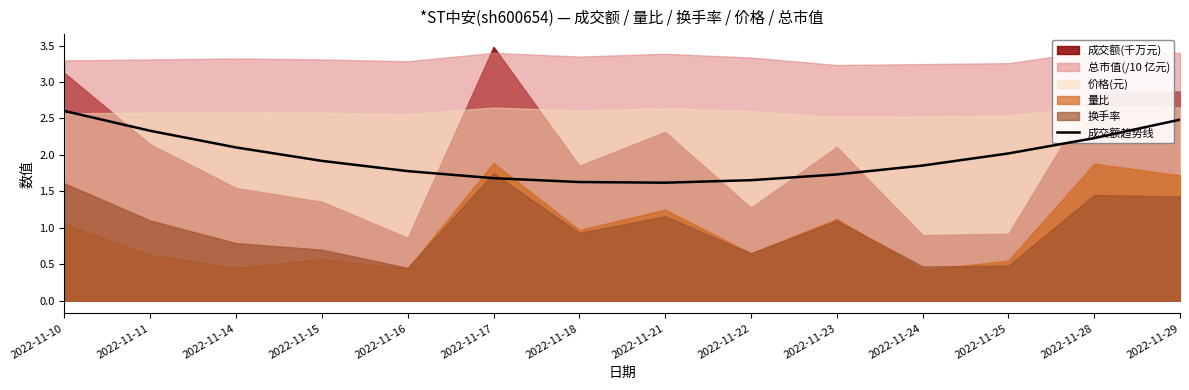

Reading left to right, list all the values displayed in this chart.

2022-11-10=2.6	2022-11-11=2.3	2022-11-14=2.1	2022-11-15=1.9	2022-11-16=1.8	2022-11-17=1.7	2022-11-18=1.6	2022-11-21=1.6	2022-11-22=1.7	2022-11-23=1.7	2022-11-24=1.9	2022-11-25=2.0	2022-11-28=2.2	2022-11-29=2.5